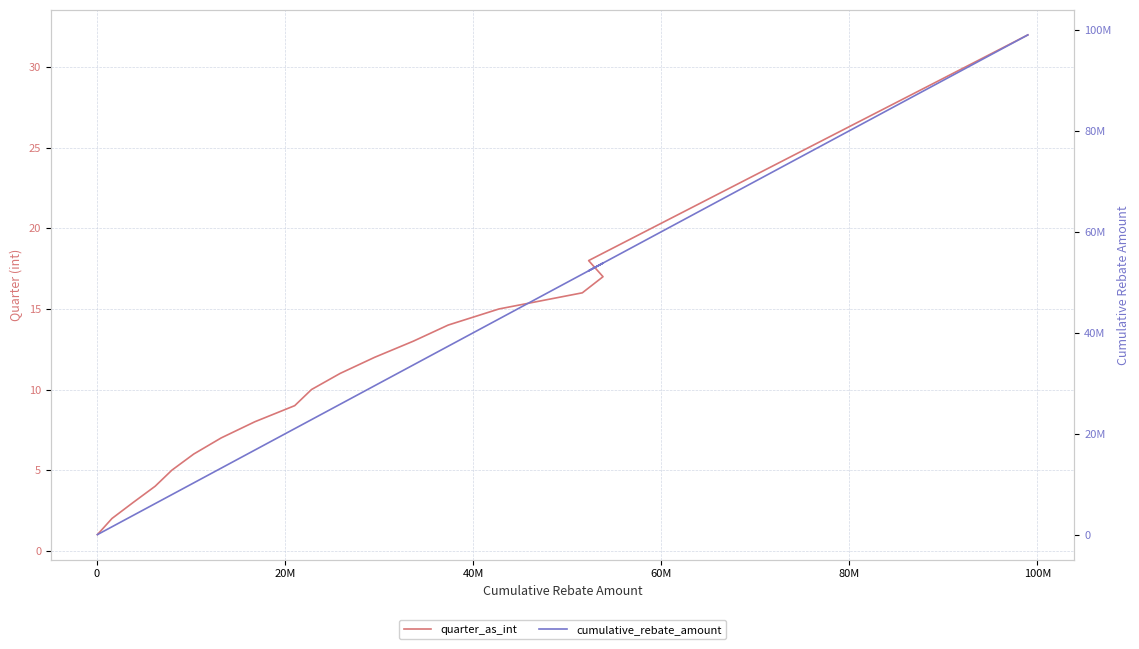

What are all the series names shown in the legend?

quarter_as_int, cumulative_rebate_amount